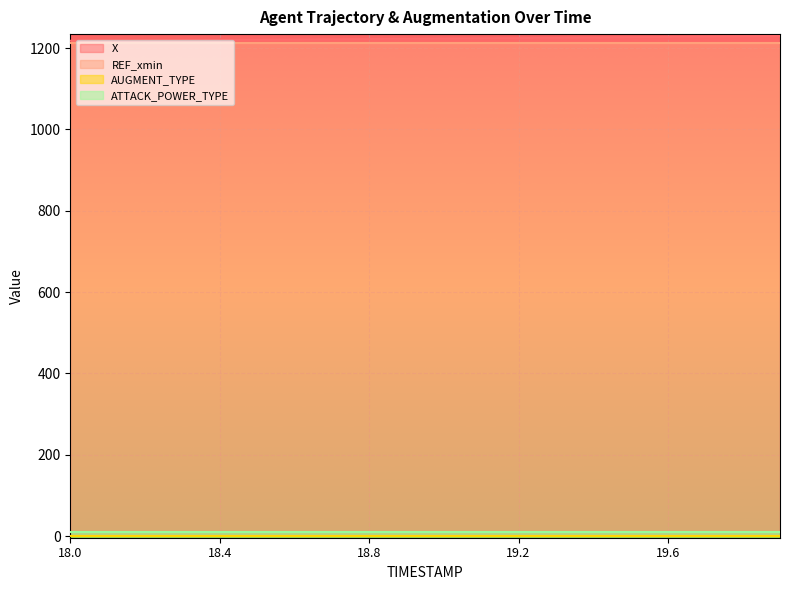

Is the value of REF_xmin at 18.3 greater than the value of ATTACK_POWER_TYPE at 19.0?

Yes